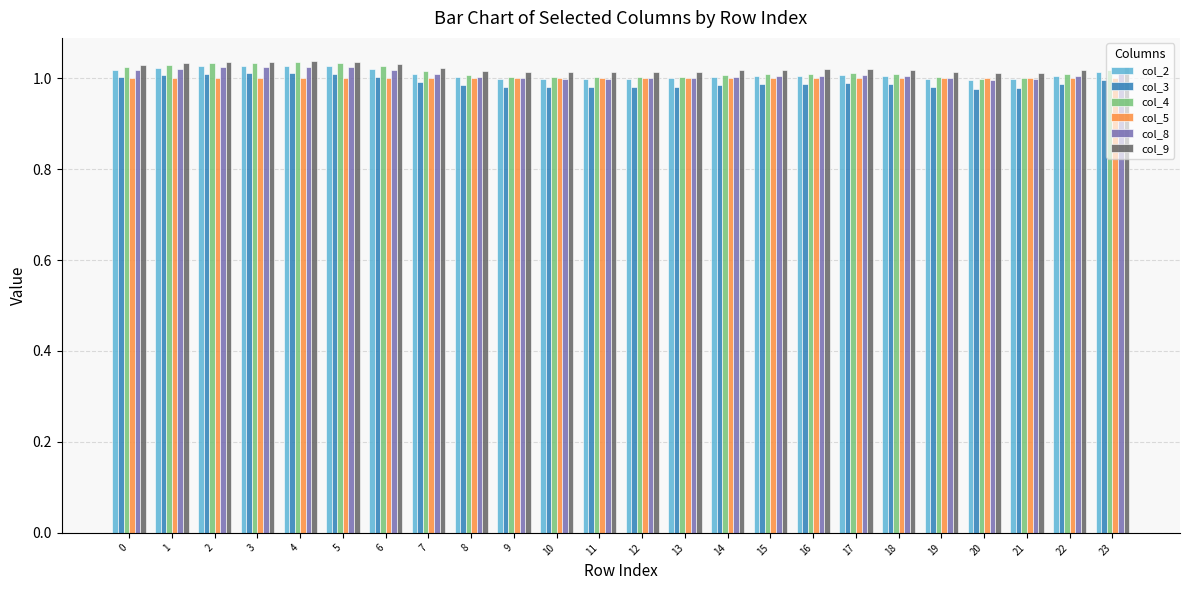

Is the value of col_3 at 5 greater than the value of col_9 at 4?

No